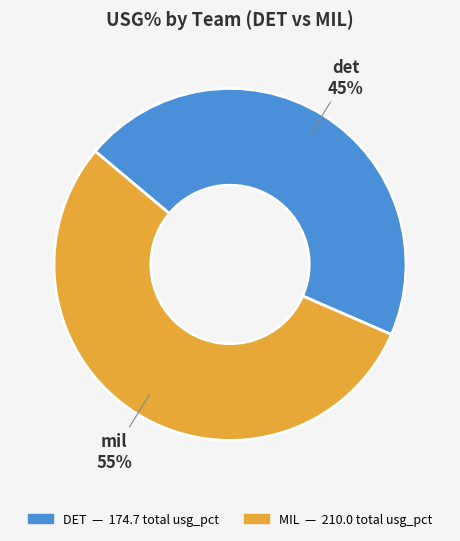

Count the number of slices in the pie.

2